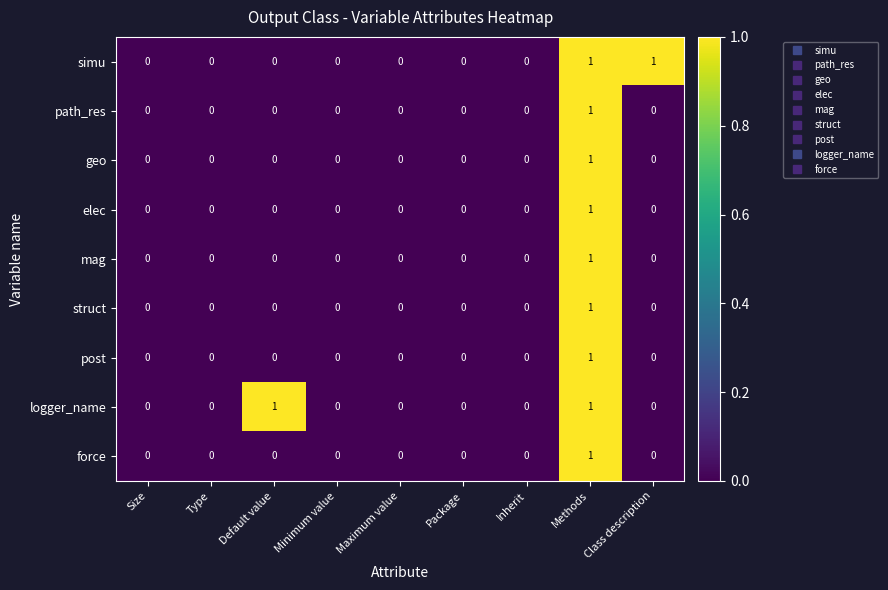

Which category has the highest value in the force series?

Methods